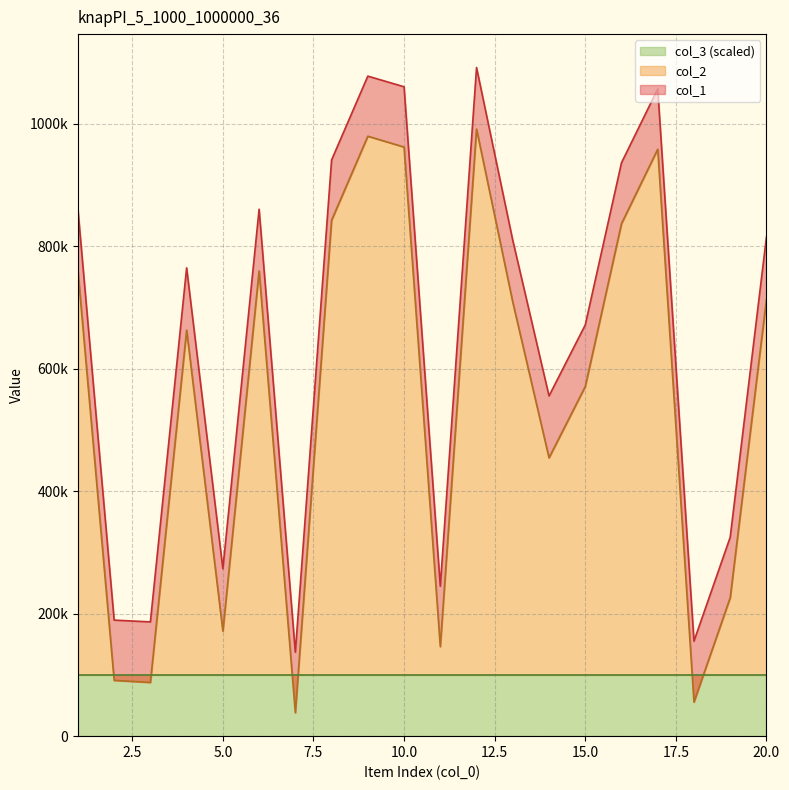

Which series changed the most between 3 and 6?

col_1